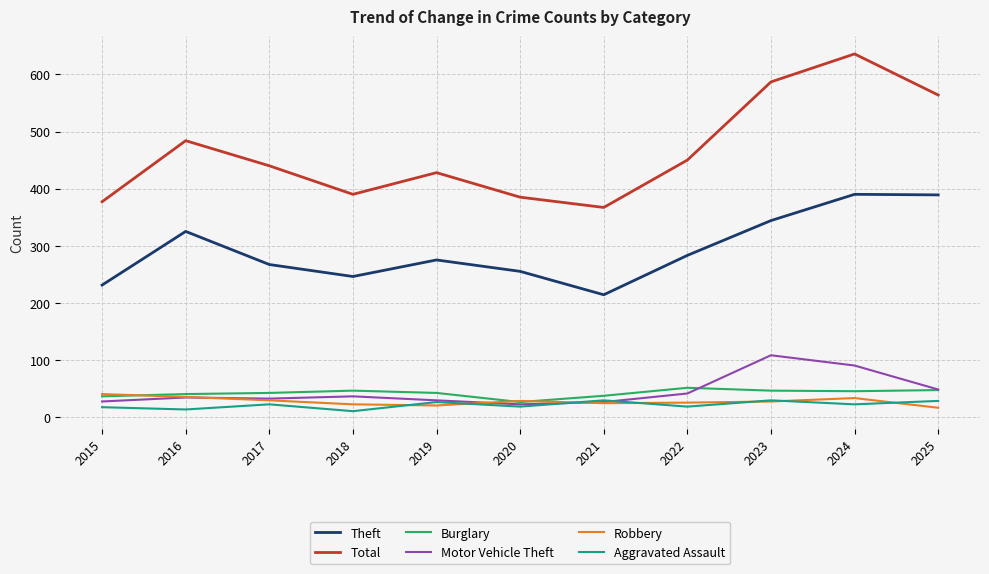

True or false: Aggravated Assault and Total cross at least once.

False